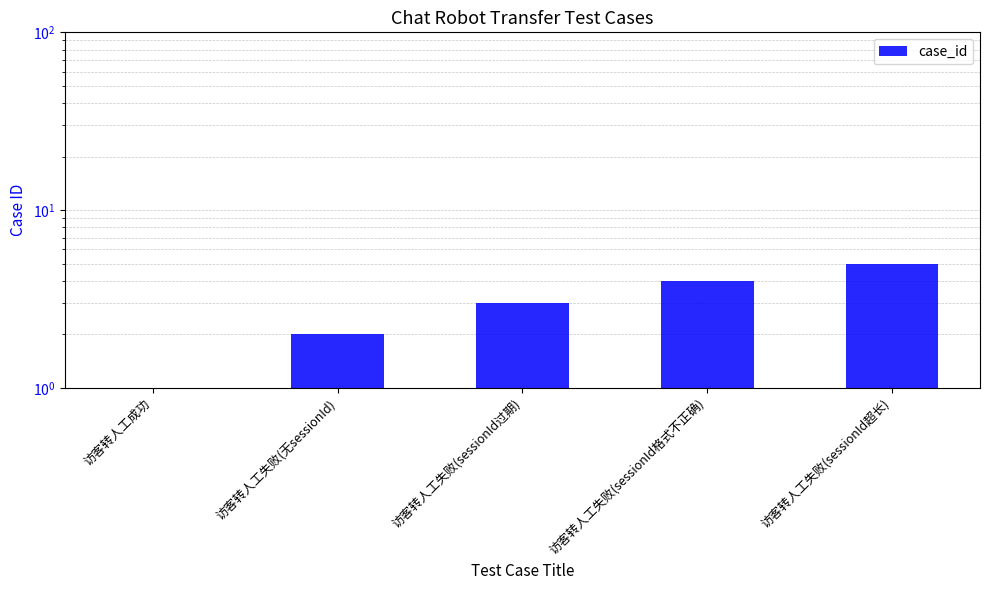

Reading left to right, transcribe all the data shown in this chart.

1	2	3	4	5